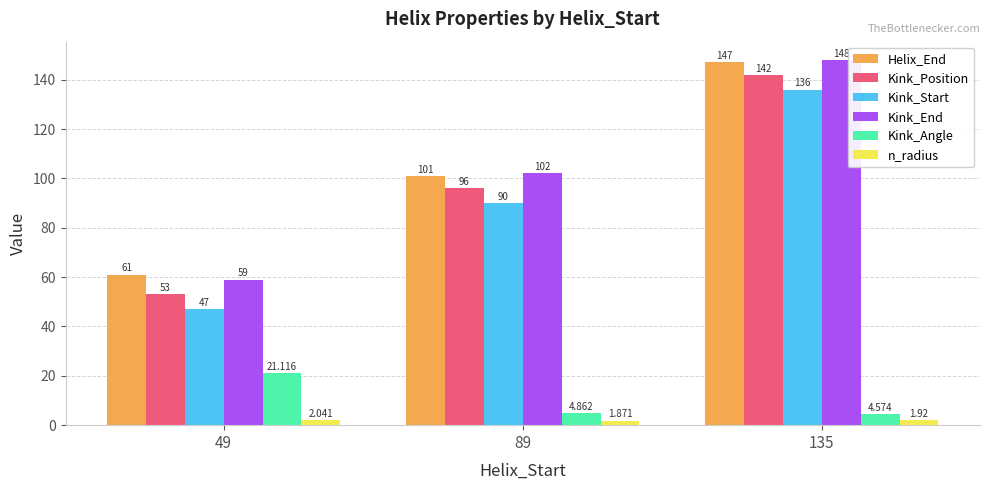

How many Kink_End values are between 59 and 148?

3